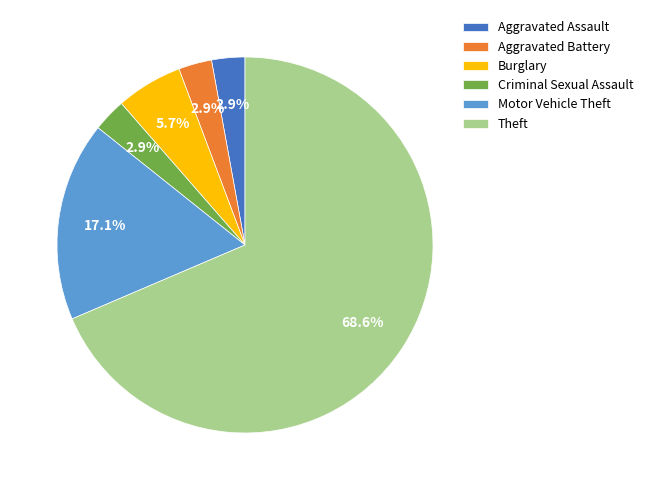

Is it true that Motor Vehicle Theft is 17% of the pie?

True